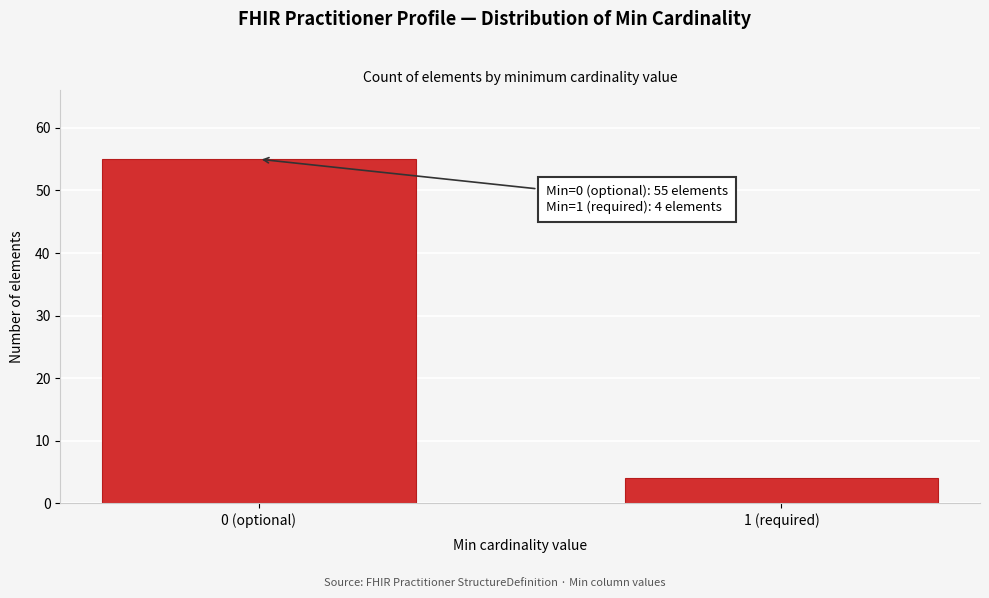

Reading left to right, list all the values displayed in this chart.

0 (optional)=55	1 (required)=4